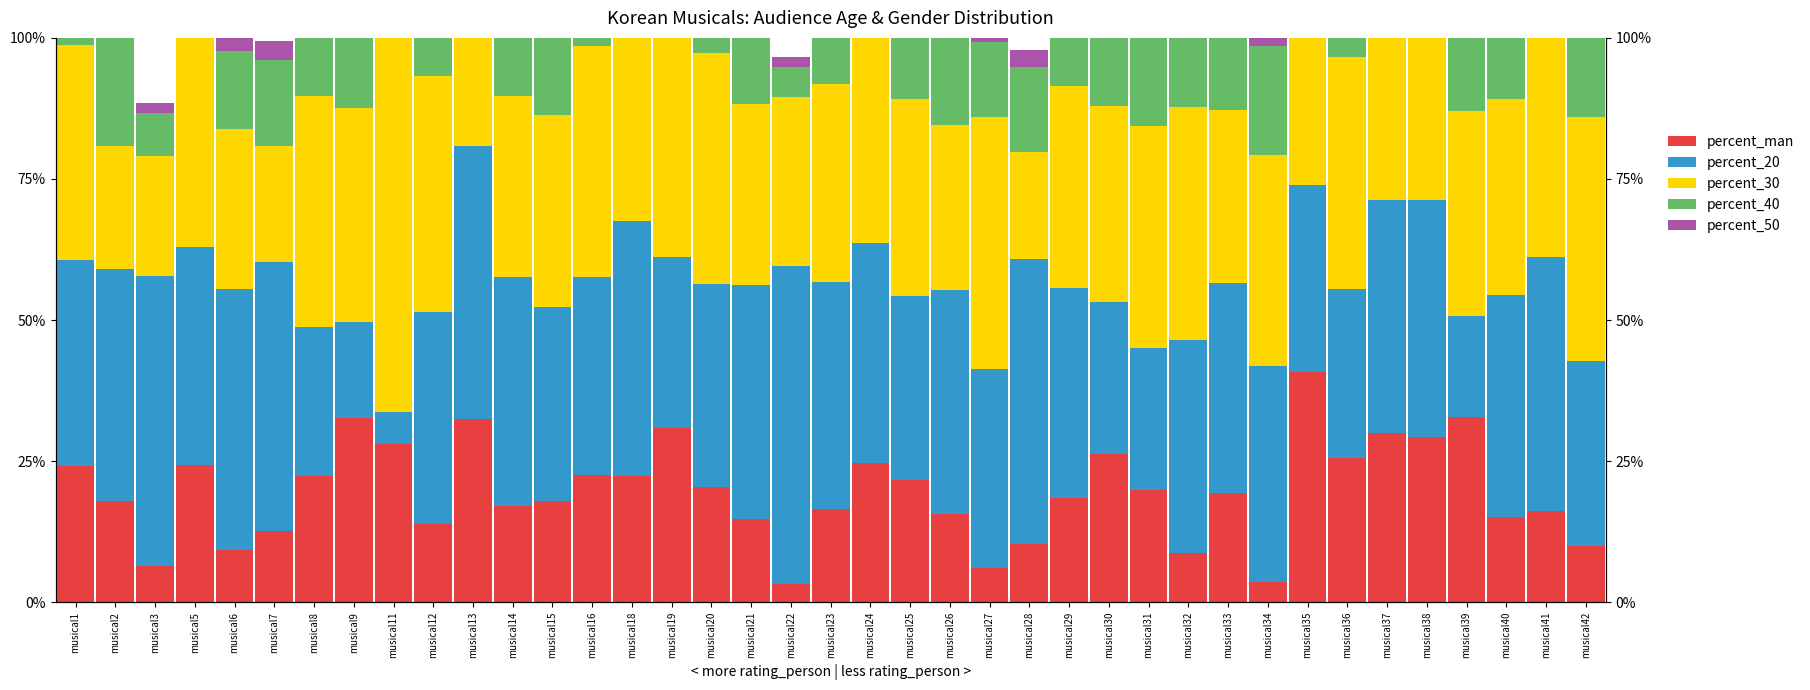

How many bars are there in each group?

5